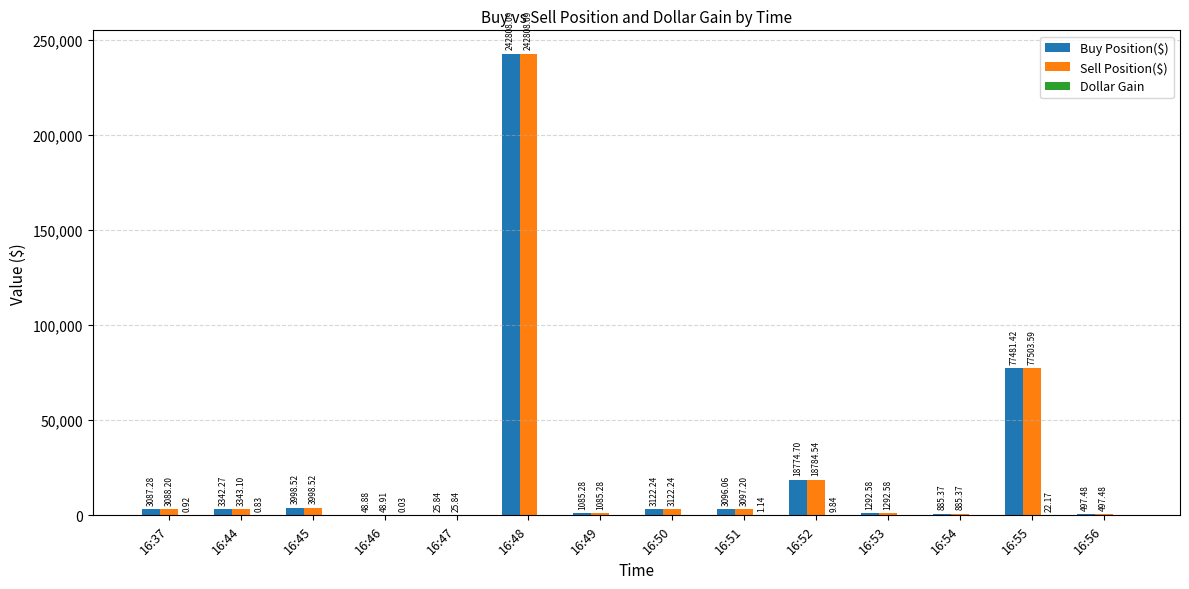

What is the sum of the Buy Position($) values at 16:46 and 16:48?

242857.0